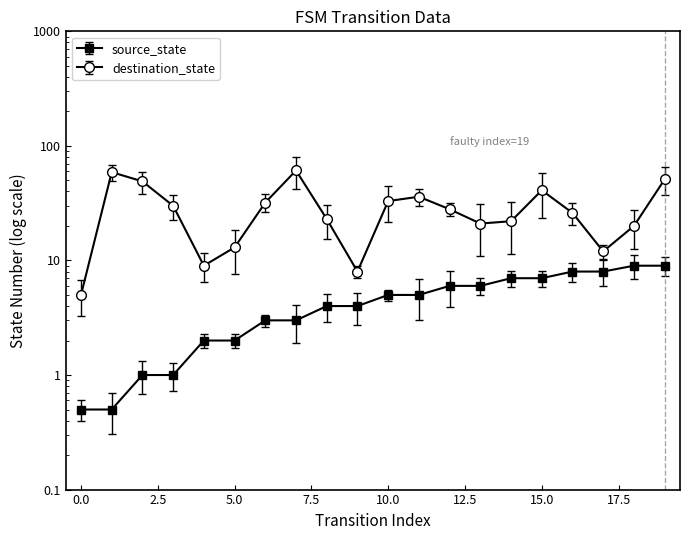

What is the smallest value displayed?

0.5